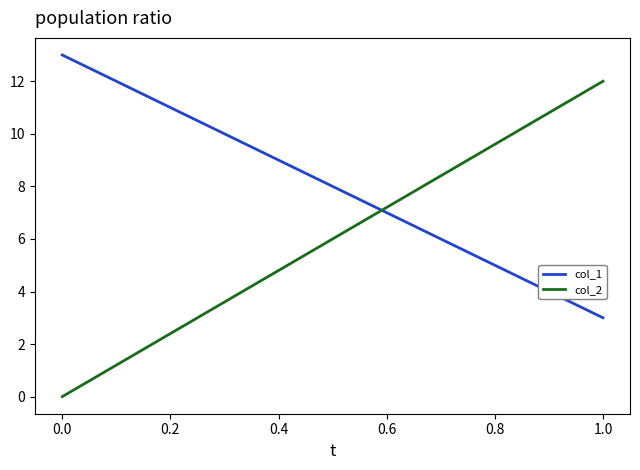

True or false: col_1 has a value of 3 at 0.0.

False